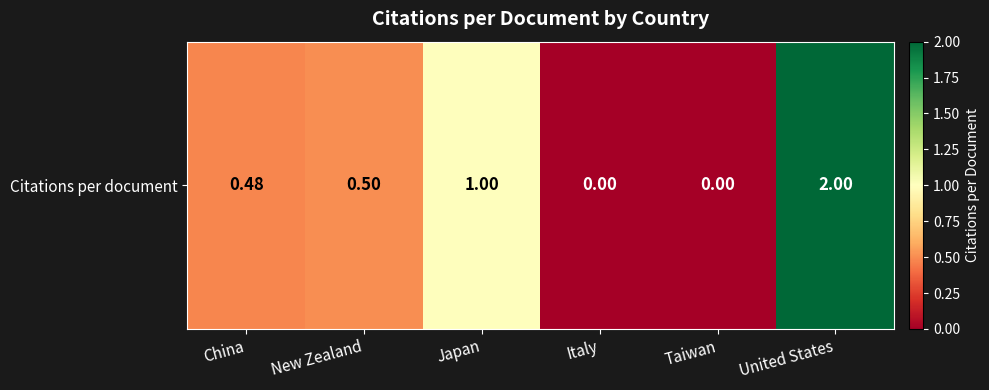

Reading left to right, extract all data points from this chart.

0.5	0.5	1.0	0.0	0.0	2.0